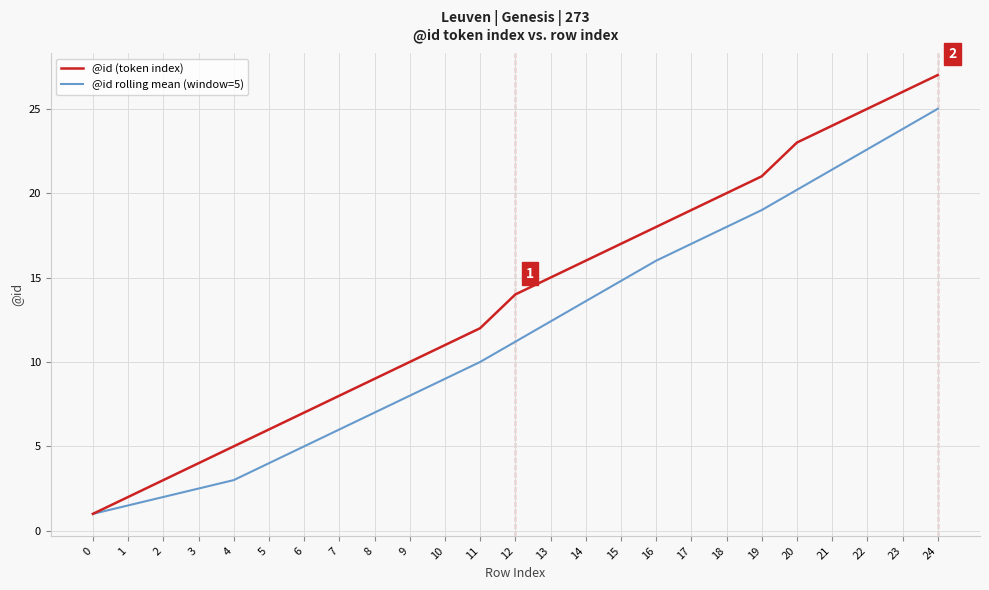

At which label does @id rolling mean (window=5) reach its peak?

24